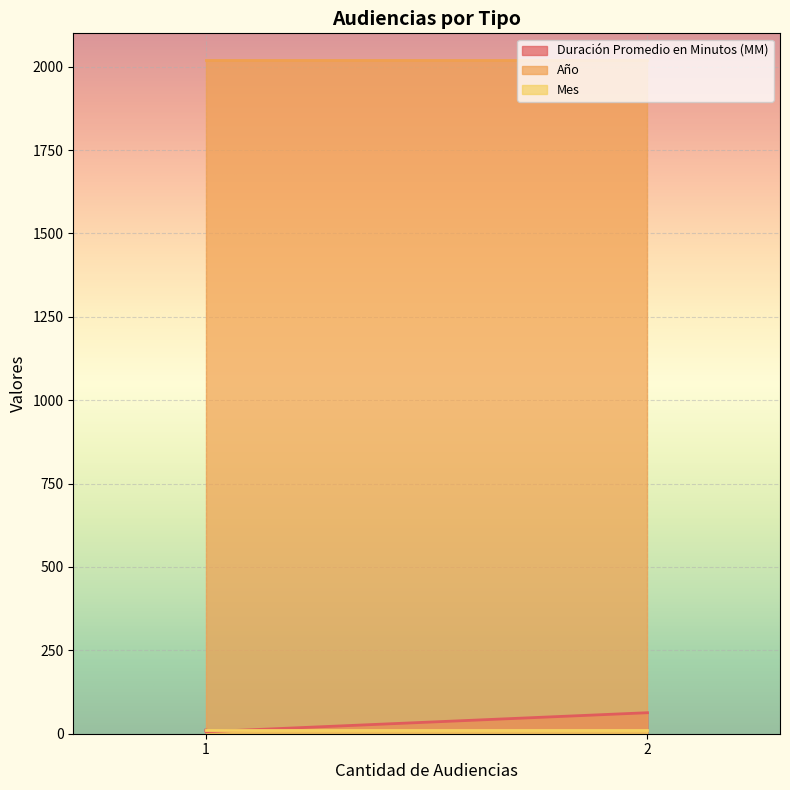

The Mes series shows 7 at Audiencia De Juicio. True or false?

False